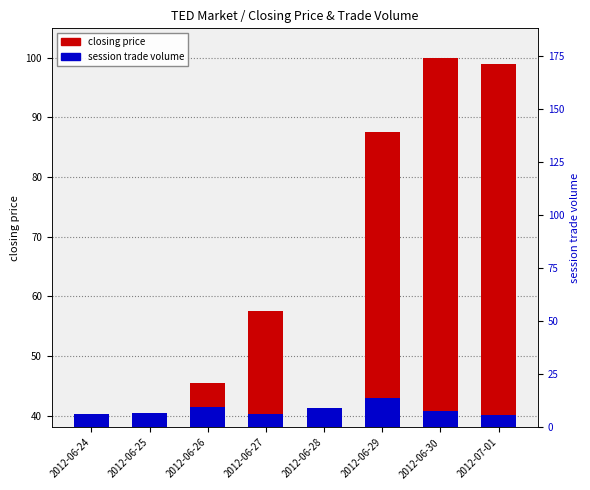

The session trade volume (scaled) series shows 40.3 at 2012-06-24. True or false?

True